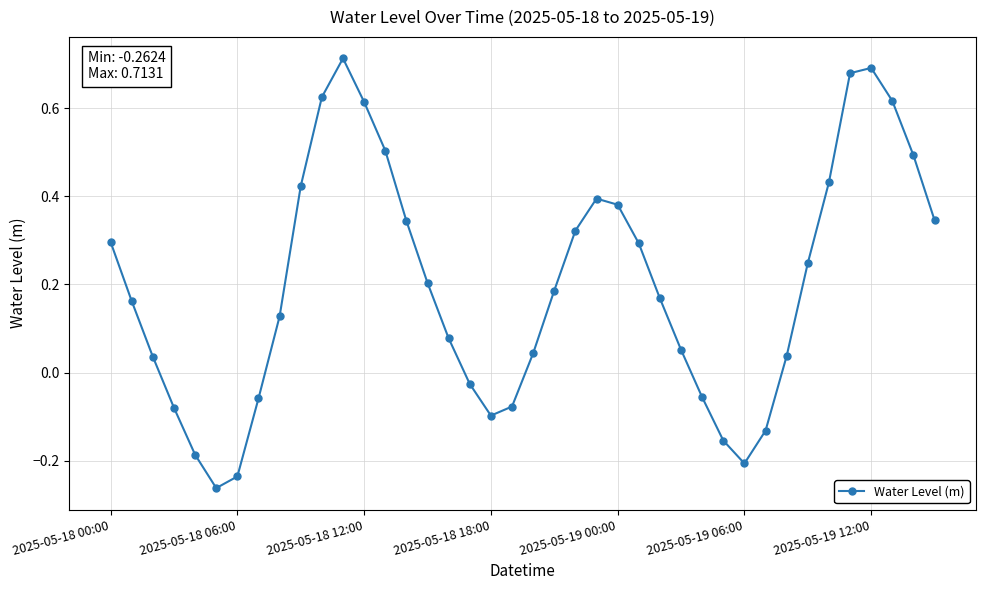

What is the difference between the maximum and minimum values?

1.0